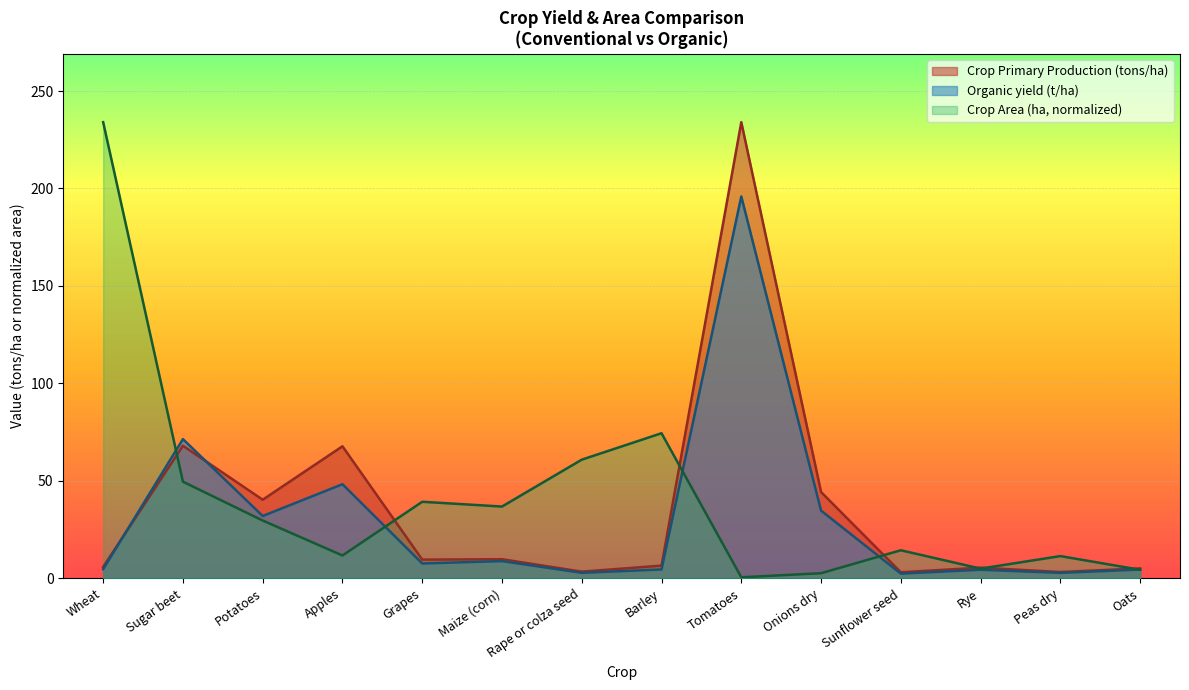

What is the difference between the highest and lowest values at Oats?

0.7